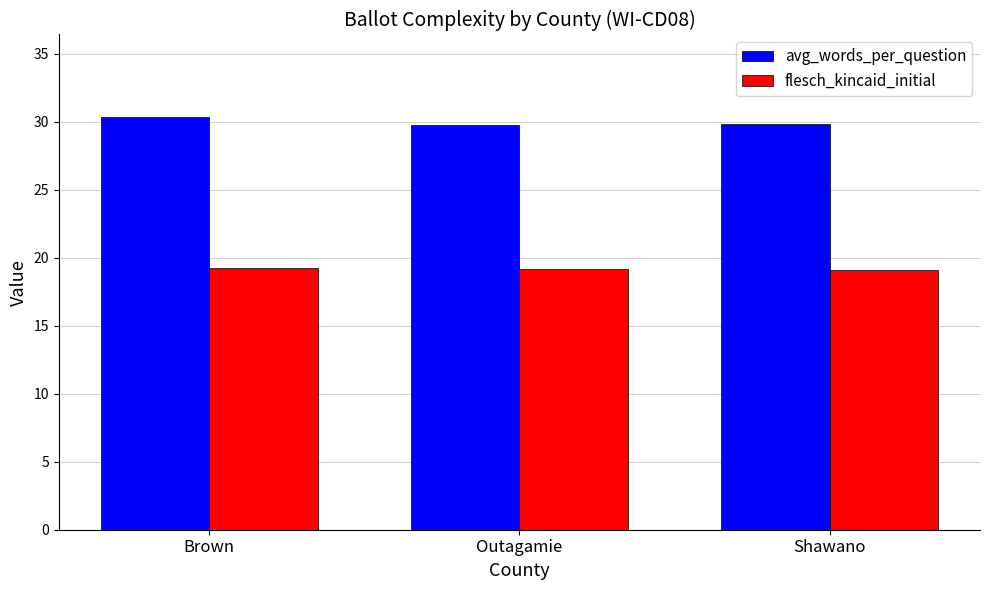

Is it true that flesch_kincaid_initial equals 19.2 at Brown?

True